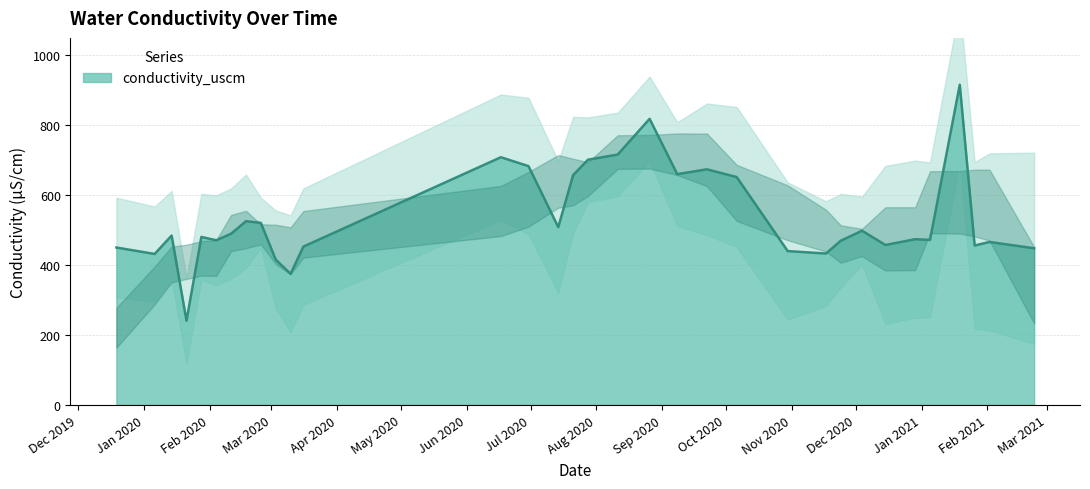

How many interior local peaks (higher than both neighbors) does the data have?

10